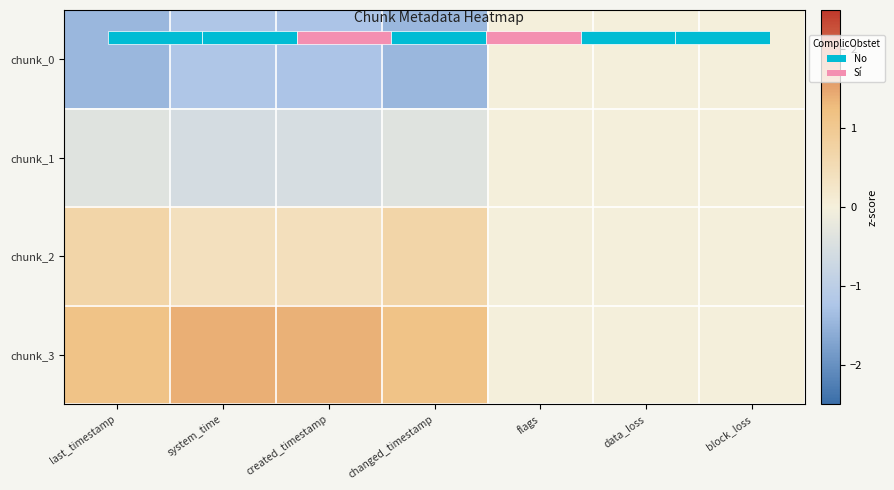

Is it true that chunk_3 equals 1.1 at changed_timestamp?

True